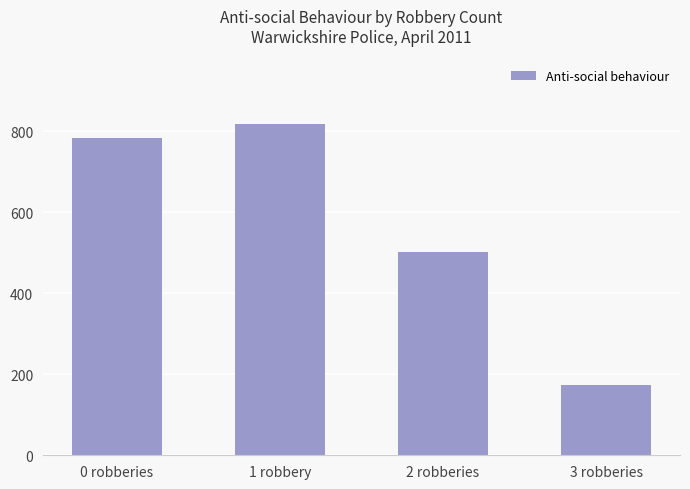

What is the difference between the values at 0 robberies and 2 robberies?

282